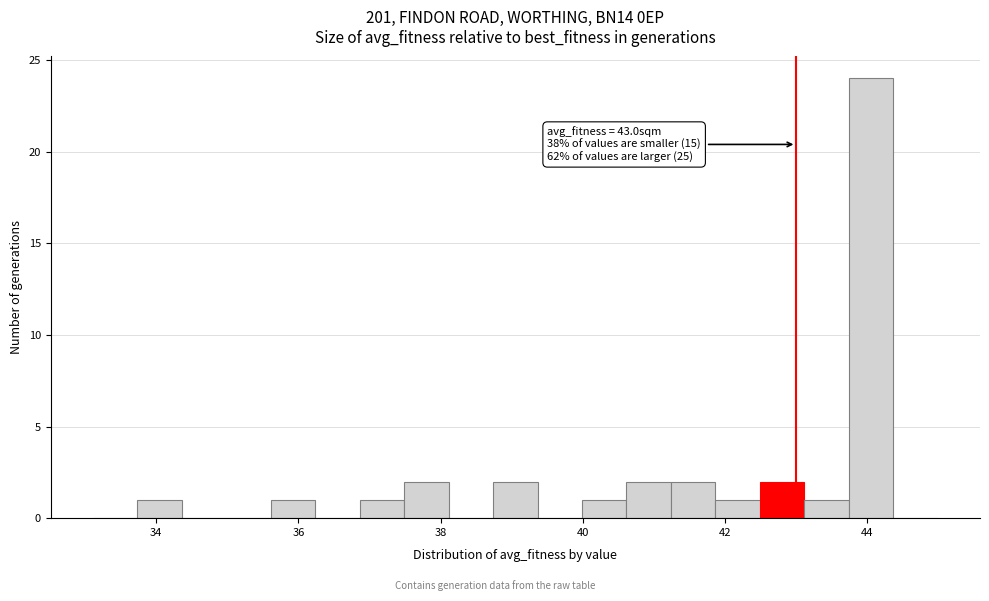

Around what value on the x-axis is the tallest bar? Give the approximate position of its centre, as read against the axis.

44.0